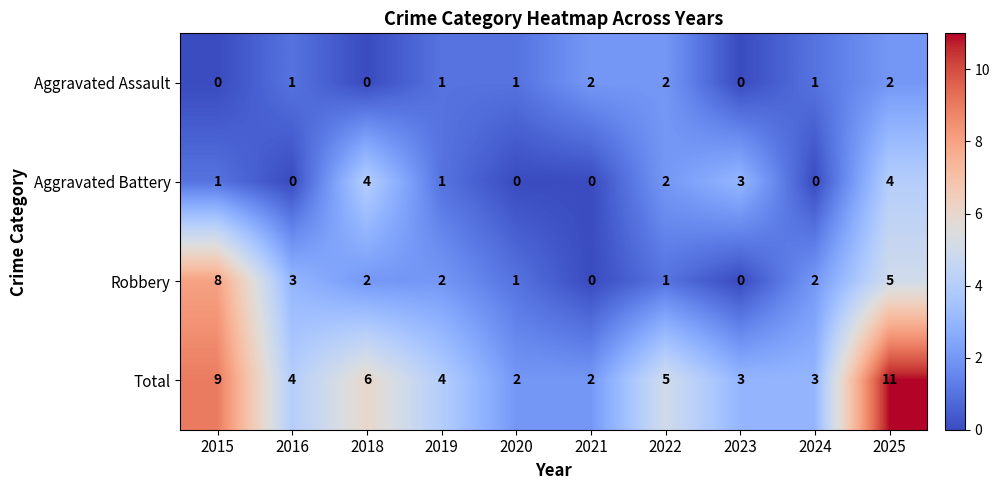

Count the Robbery values in the range 1 to 3.

6